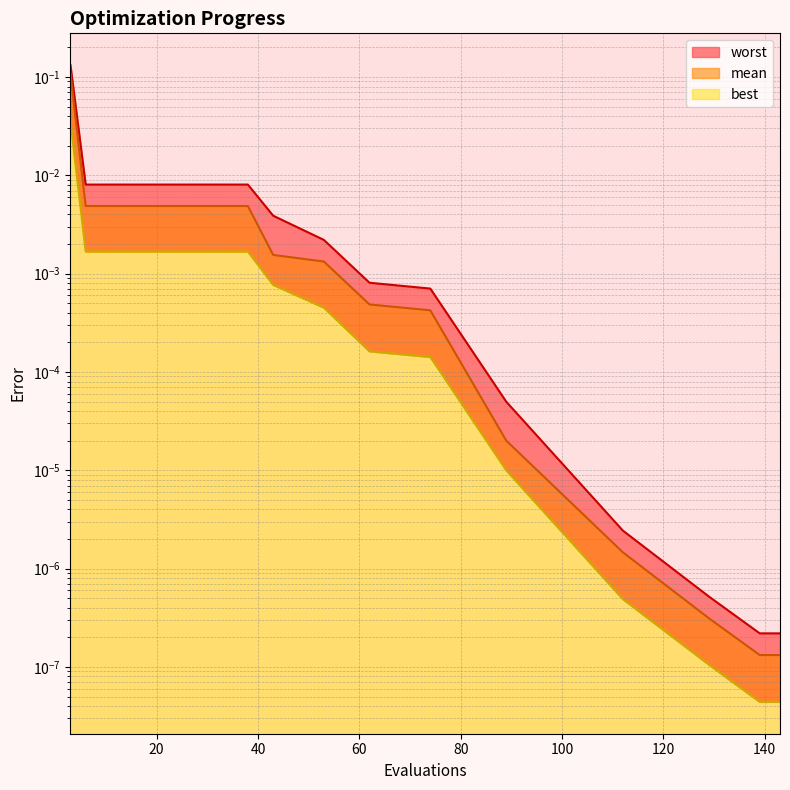

Reading left to right, extract all data points from this chart.

mean: 3=0.1	6=0.0	18=0.0	30=0.0	38=0.0	43=0.0	53=0.0	62=0.0	74=0.0	89=0.0	112=0.0	129=0.0	139=0.0	143=0.0
best: 3=0.0	6=0.0	18=0.0	30=0.0	38=0.0	43=0.0	53=0.0	62=0.0	74=0.0	89=0.0	112=0.0	129=0.0	139=0.0	143=0.0
worst: 3=0.1	6=0.0	18=0.0	30=0.0	38=0.0	43=0.0	53=0.0	62=0.0	74=0.0	89=0.0	112=0.0	129=0.0	139=0.0	143=0.0